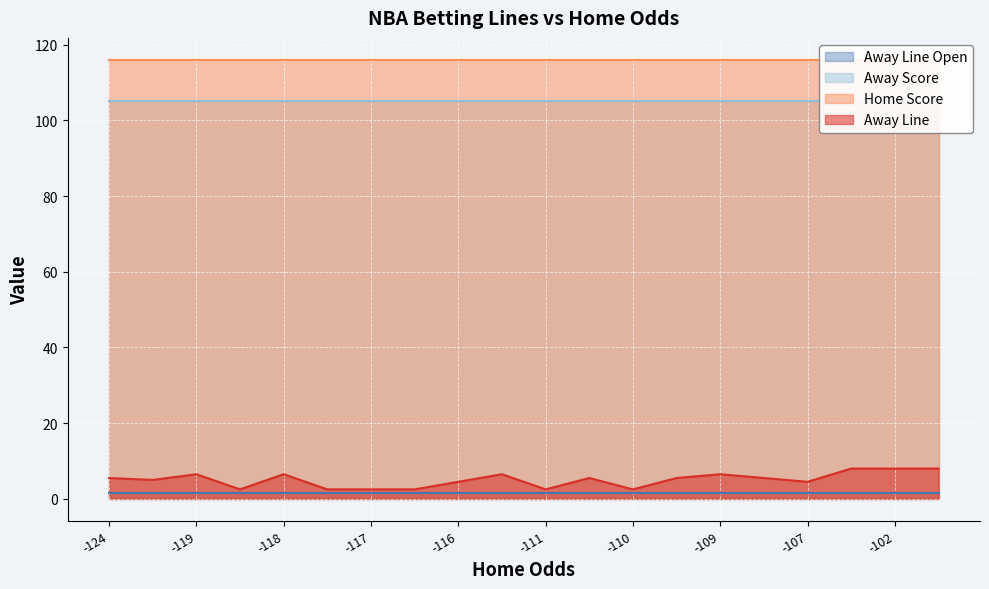

What is the value of the Away Score point at the 20th from the left?

105.0